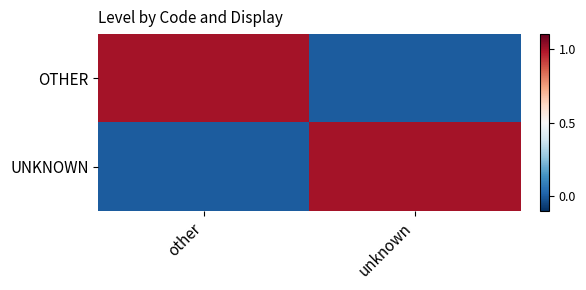

Which has a higher value, other or unknown?

other